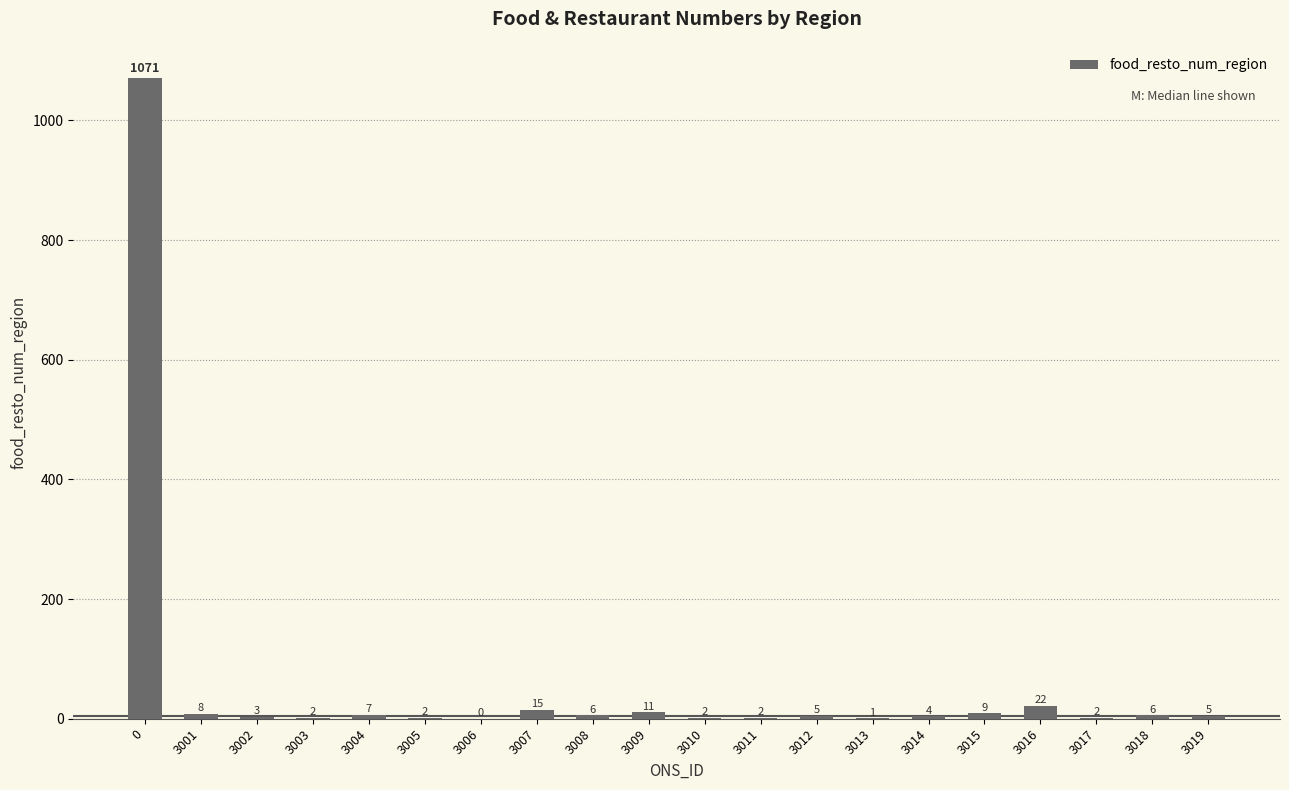

At which label is the value closest to 535?

3016